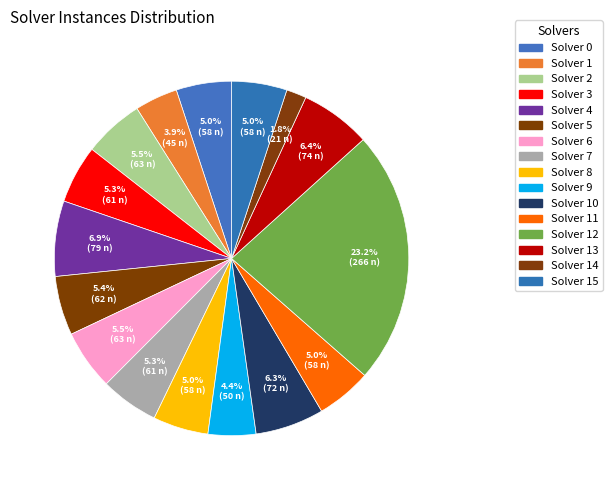

How many segments does this pie chart have?

16